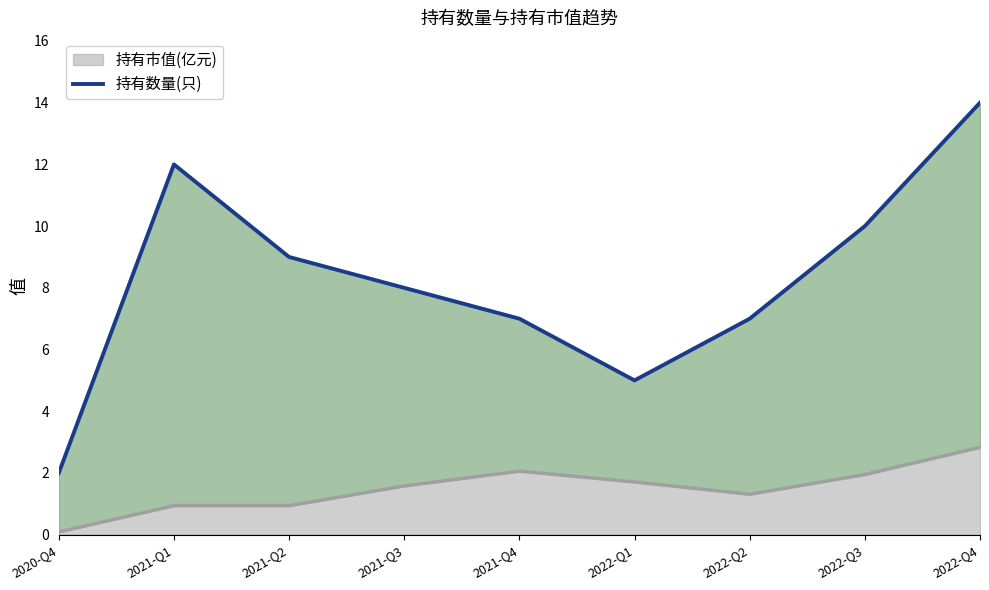

True or false: the data shows 5 at 2022-Q1.

True